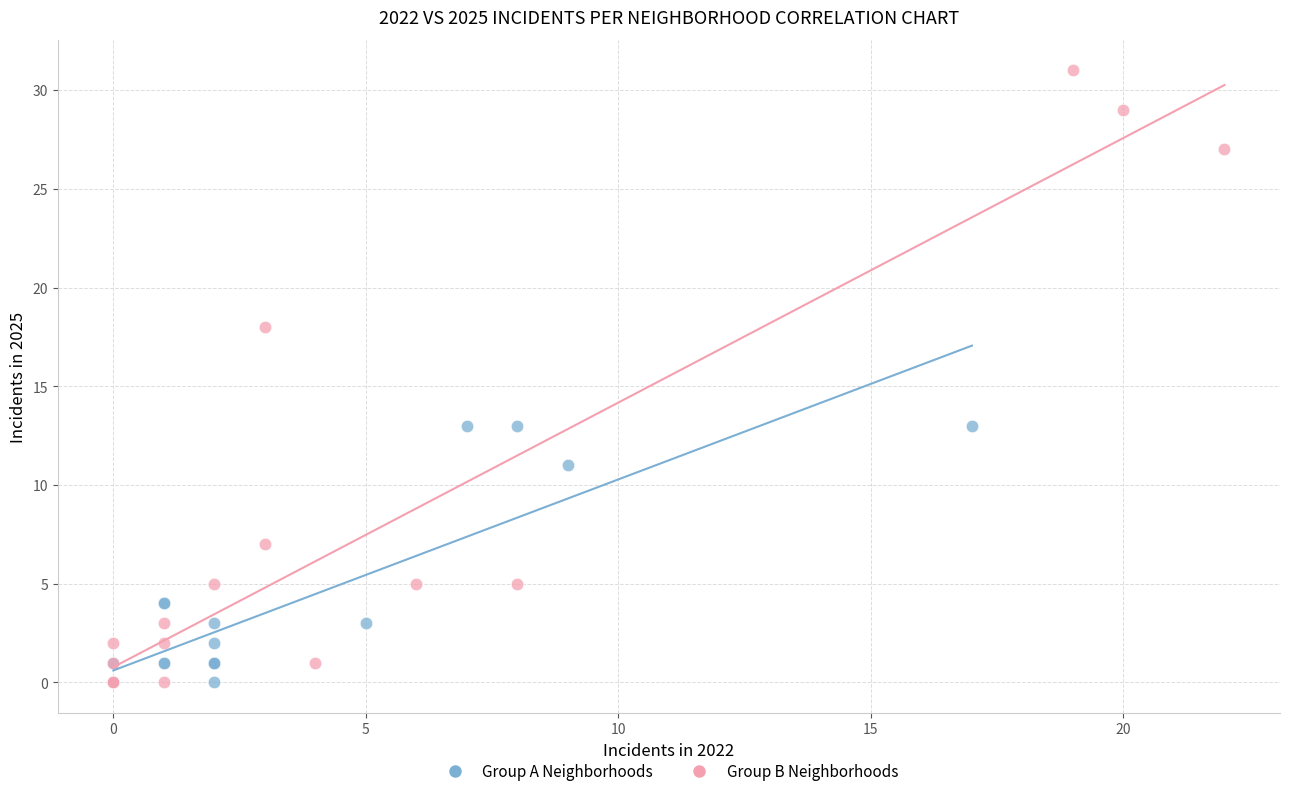

Which series contains the highest Y value?

Group B Neighborhoods